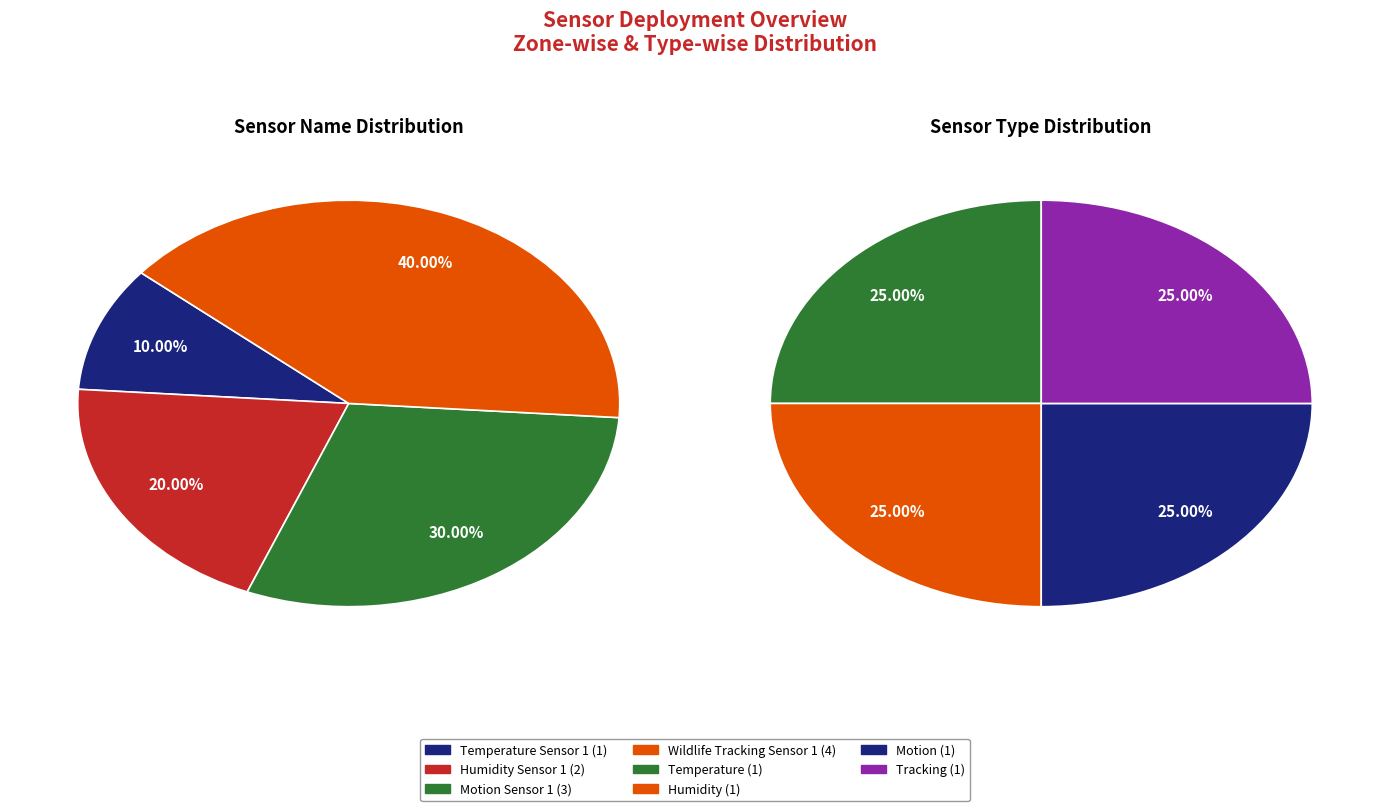

Which slice is the smallest?

Temperature Sensor 1